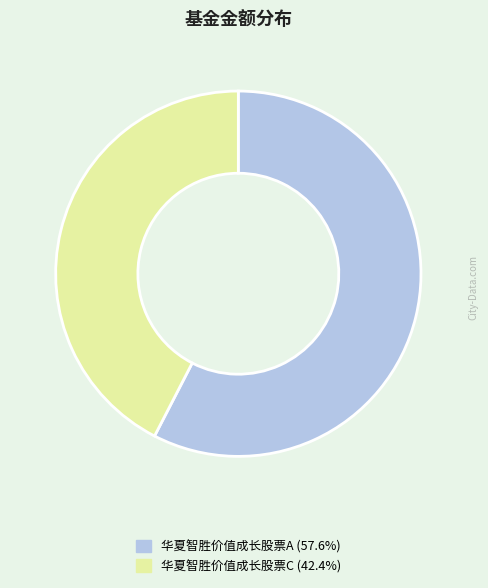

Which category accounts for the majority?

华夏智胜价值成长股票A